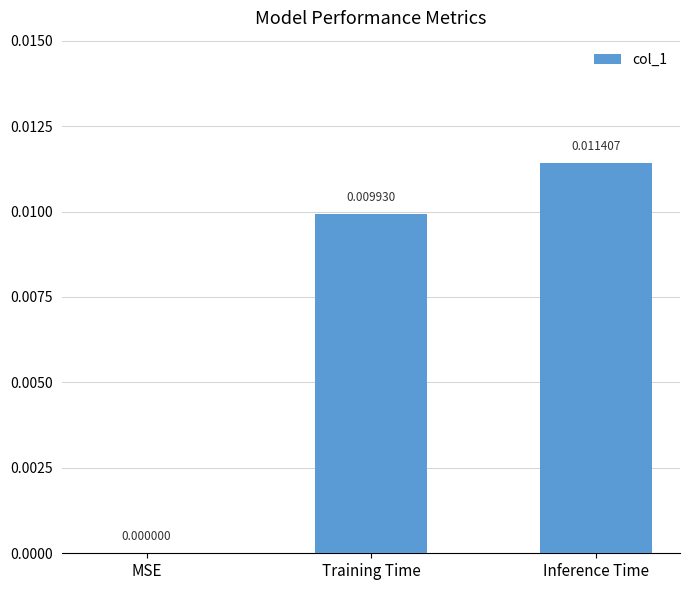

Between MSE and Inference Time, which is larger?

Inference Time